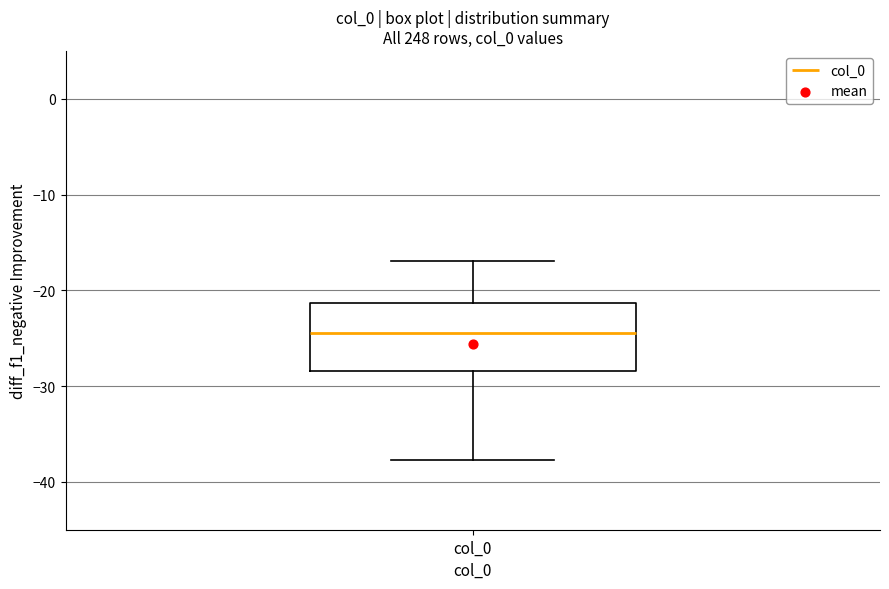

Where does the upper whisker of the box for col_0 end on the y-axis? The values are not printed on the chart, so give them approximately, as read against the axis.

-17